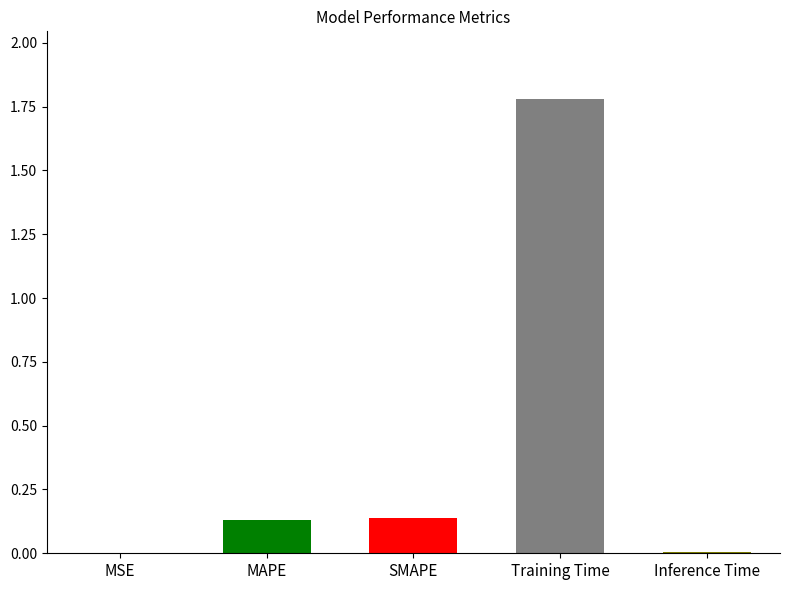

What is the greatest value displayed?

1.8